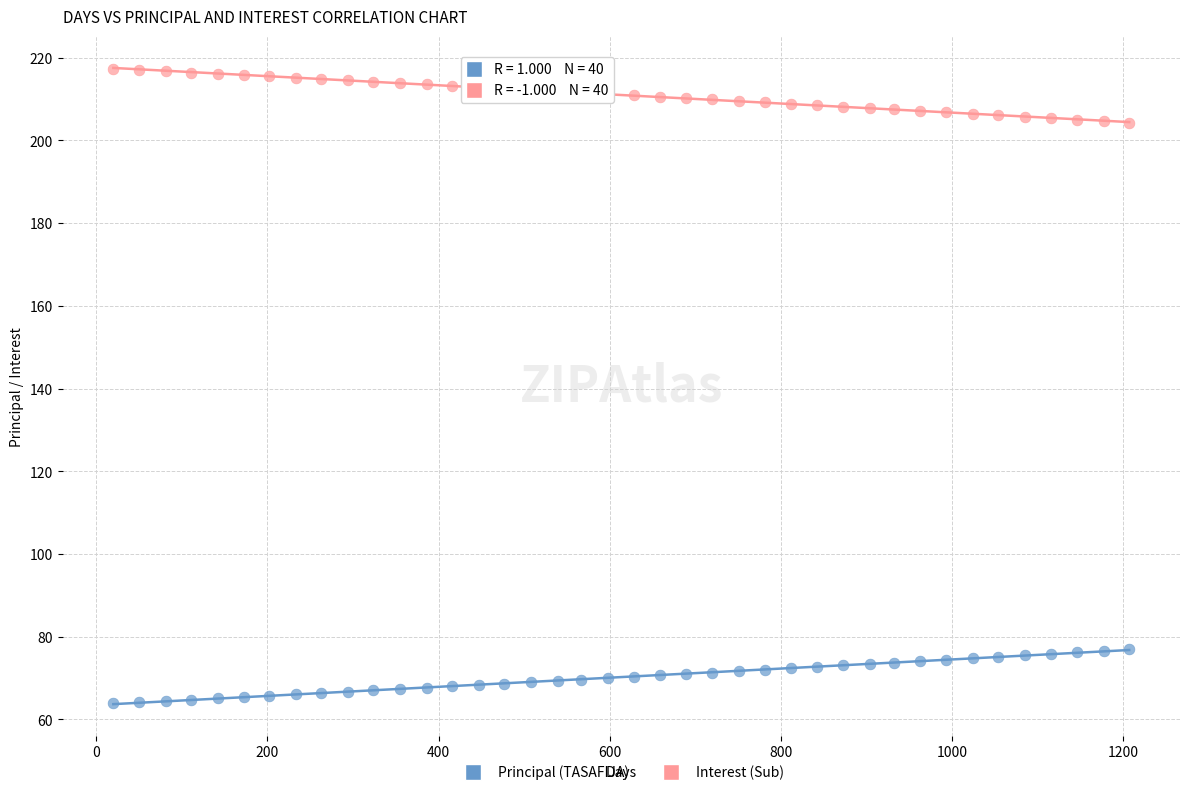

Across all data points, what is the range of X values (max minus min)?

1187.0